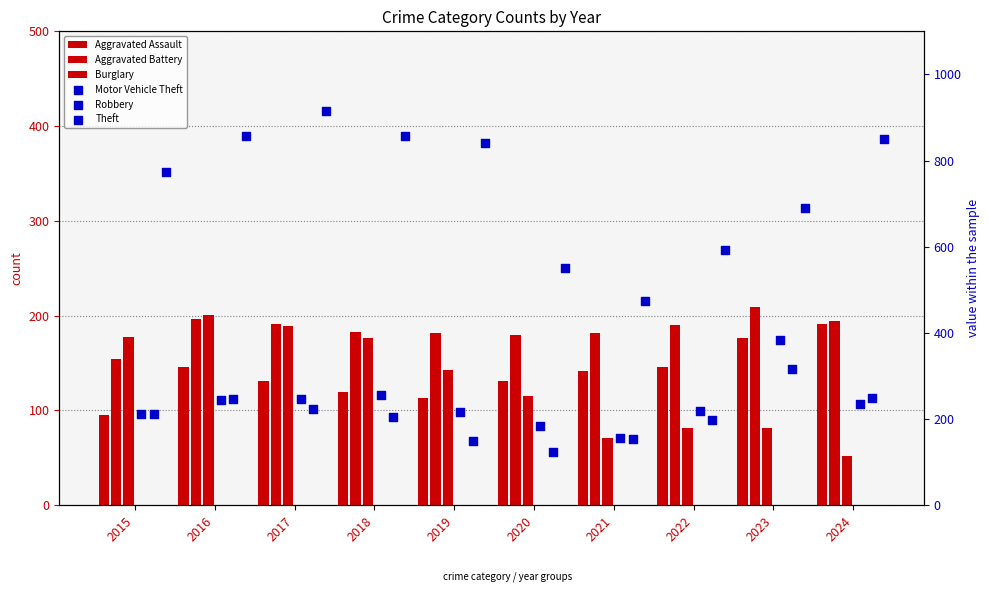

At how many categories does at least one series exceed 522?

9